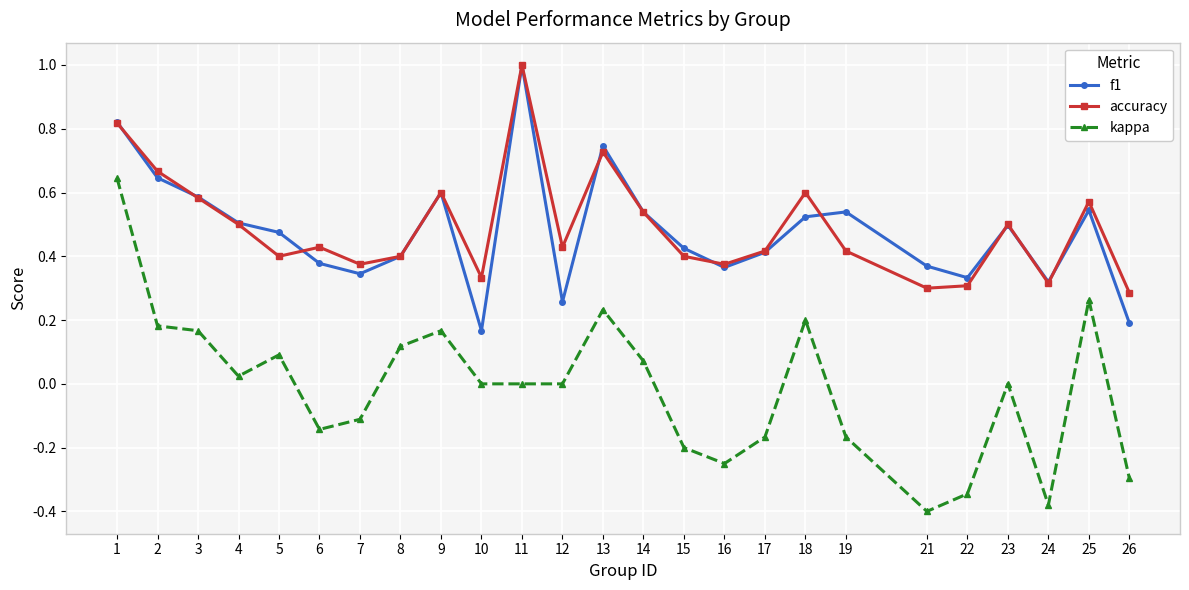

What is the greatest value displayed?

1.0